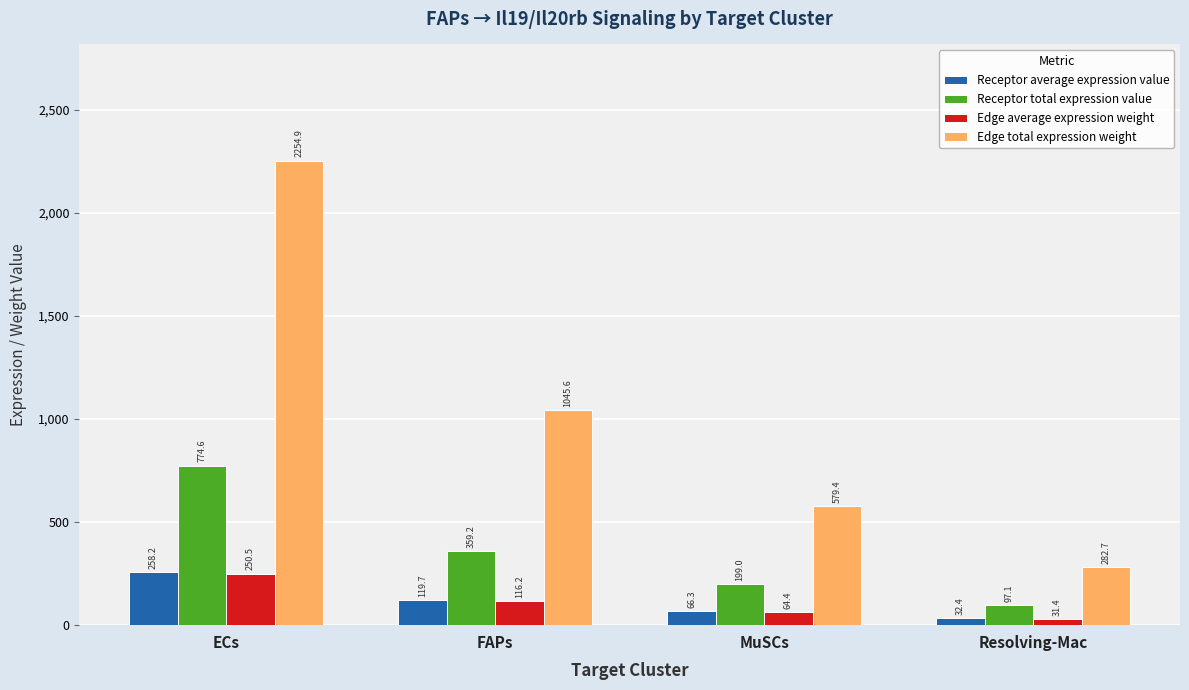

What is the maximum value for Edge total expression weight?

2254.9